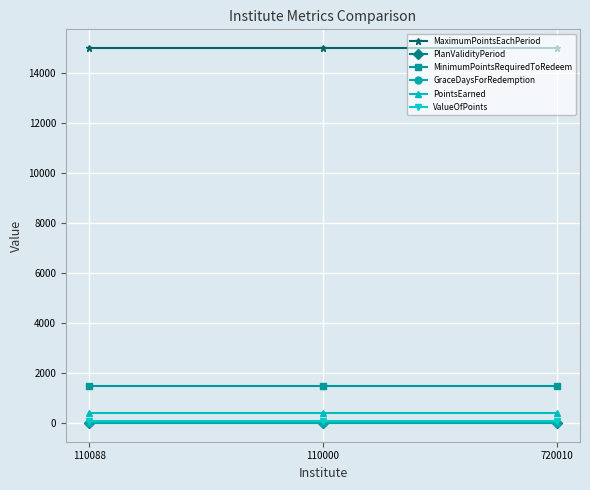

What is the highest value of the MinimumPointsRequiredToRedeem series?

1500